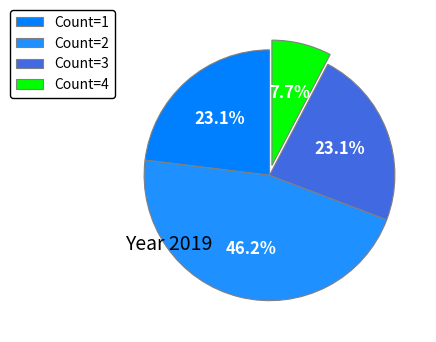

How many segments does this pie chart have?

4